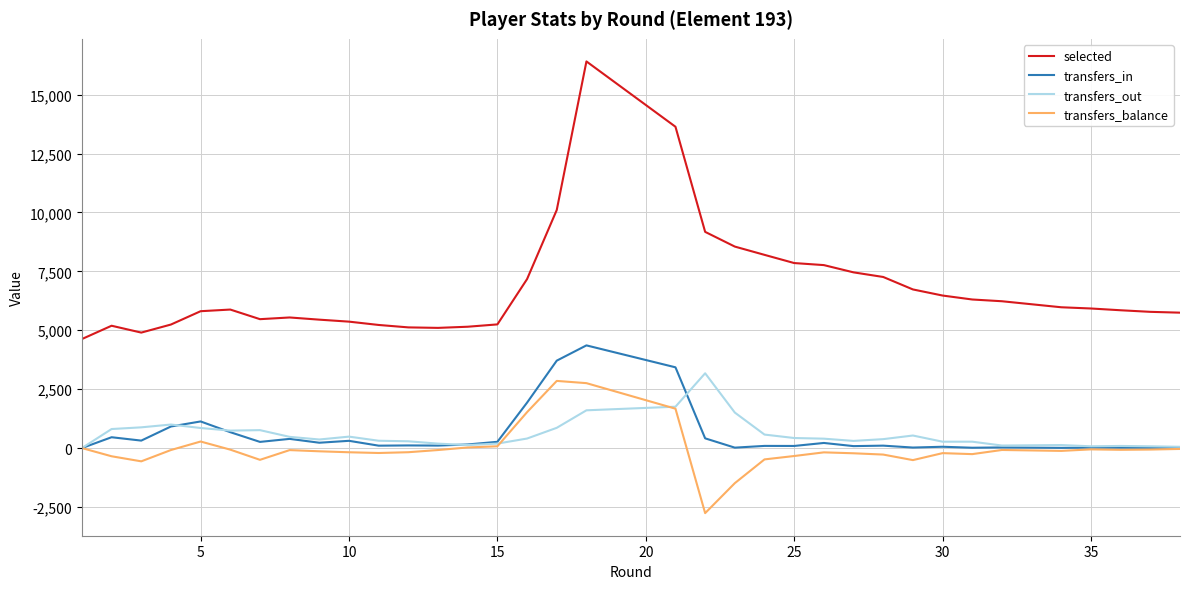

Which series has the widest spread of values?

selected